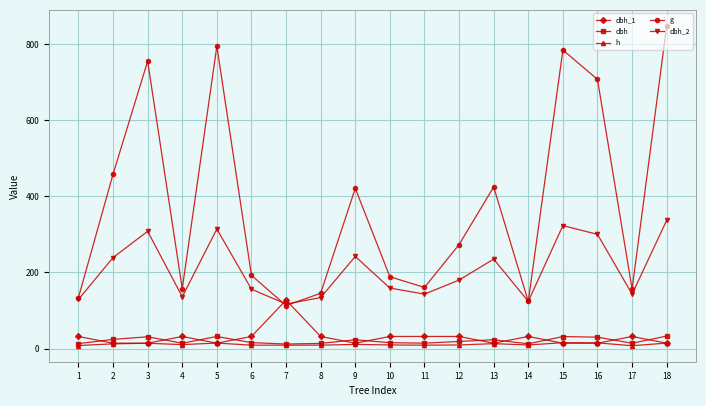

What is the lowest value of the g series?

113.1